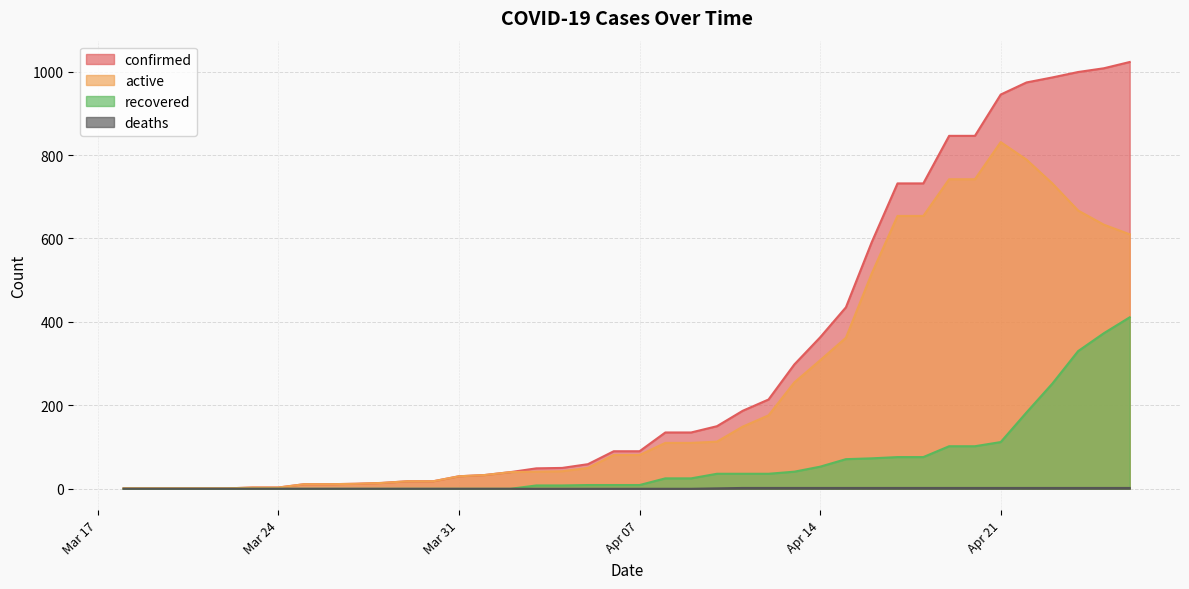

Which series has the largest range (max minus min)?

confirmed